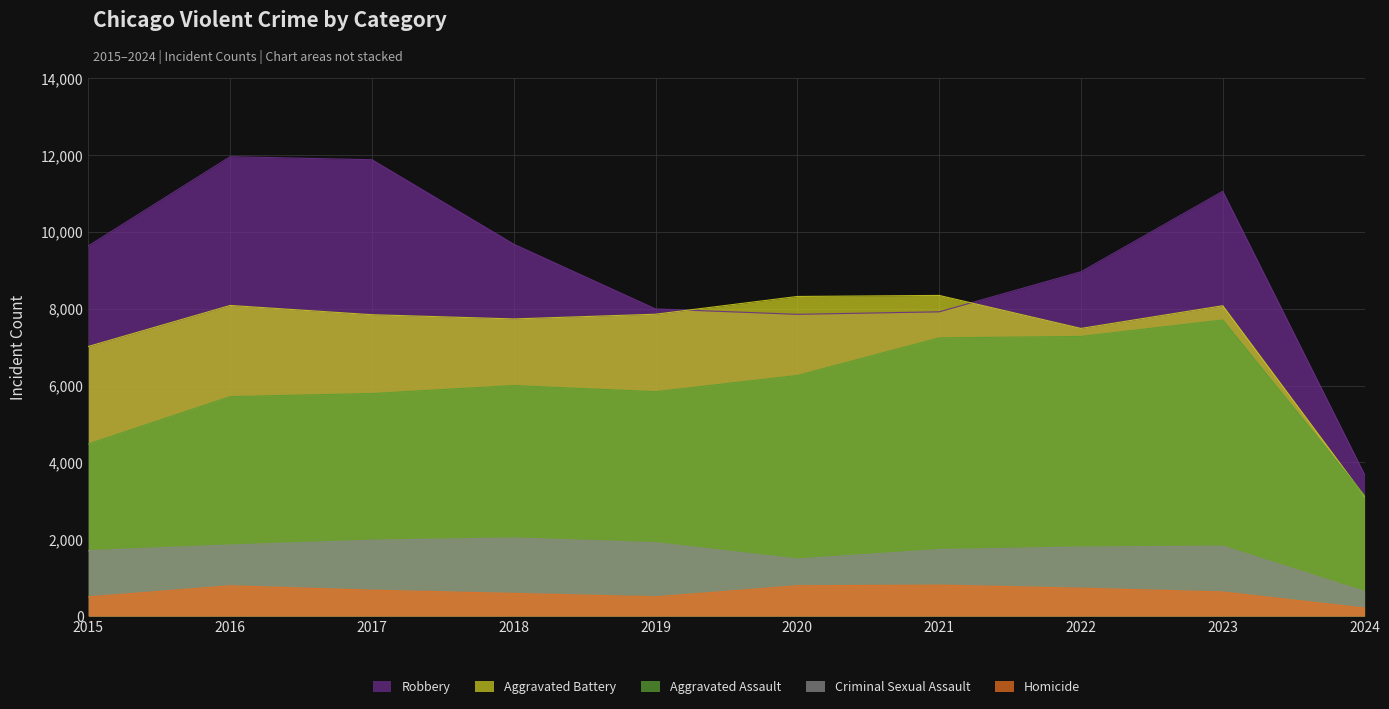

How many interior local valleys does the Robbery series have?

1